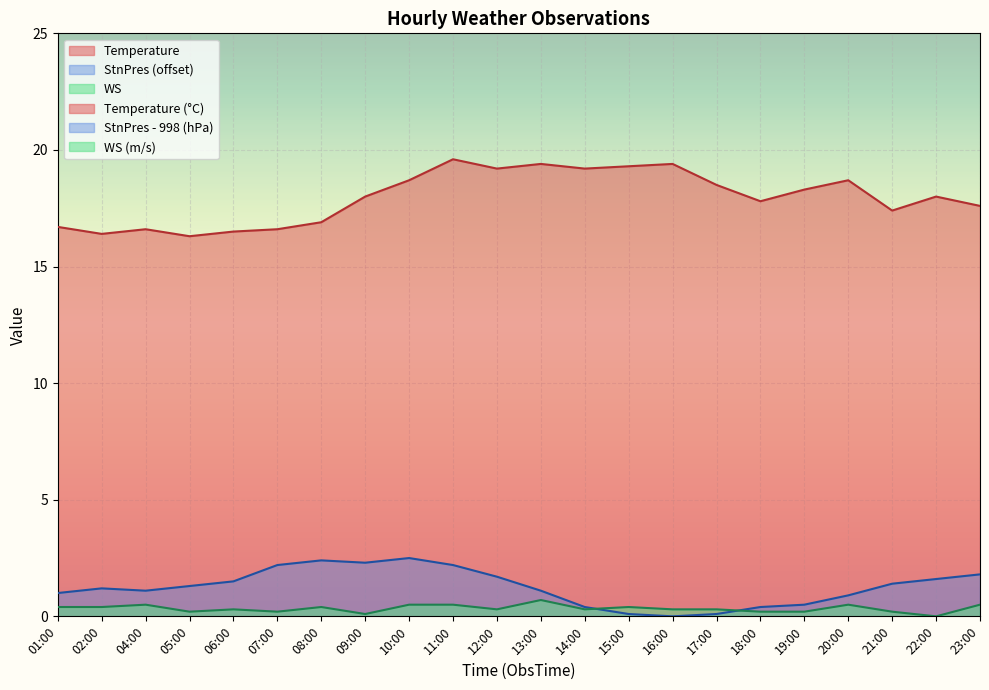

Is it true that Temperature equals 28.5 at 16:00?

False